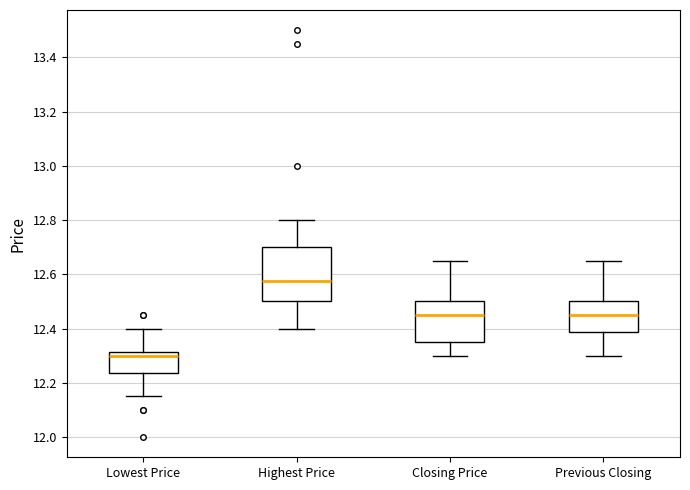

Reading left to right, read every box against the y-axis: the position of its median line, the range the box covers, and the ends of its whiskers. The values are not printed on the chart, so give them approximately, as read against the axis.

Lowest Price: median 12.30, box 12.24 to 12.32, whiskers 12.16 to 12.40
Highest Price: median 12.58, box 12.50 to 12.70, whiskers 12.40 to 12.80
Closing Price: median 12.46, box 12.36 to 12.50, whiskers 12.30 to 12.66
Previous Closing: median 12.46, box 12.38 to 12.50, whiskers 12.30 to 12.66